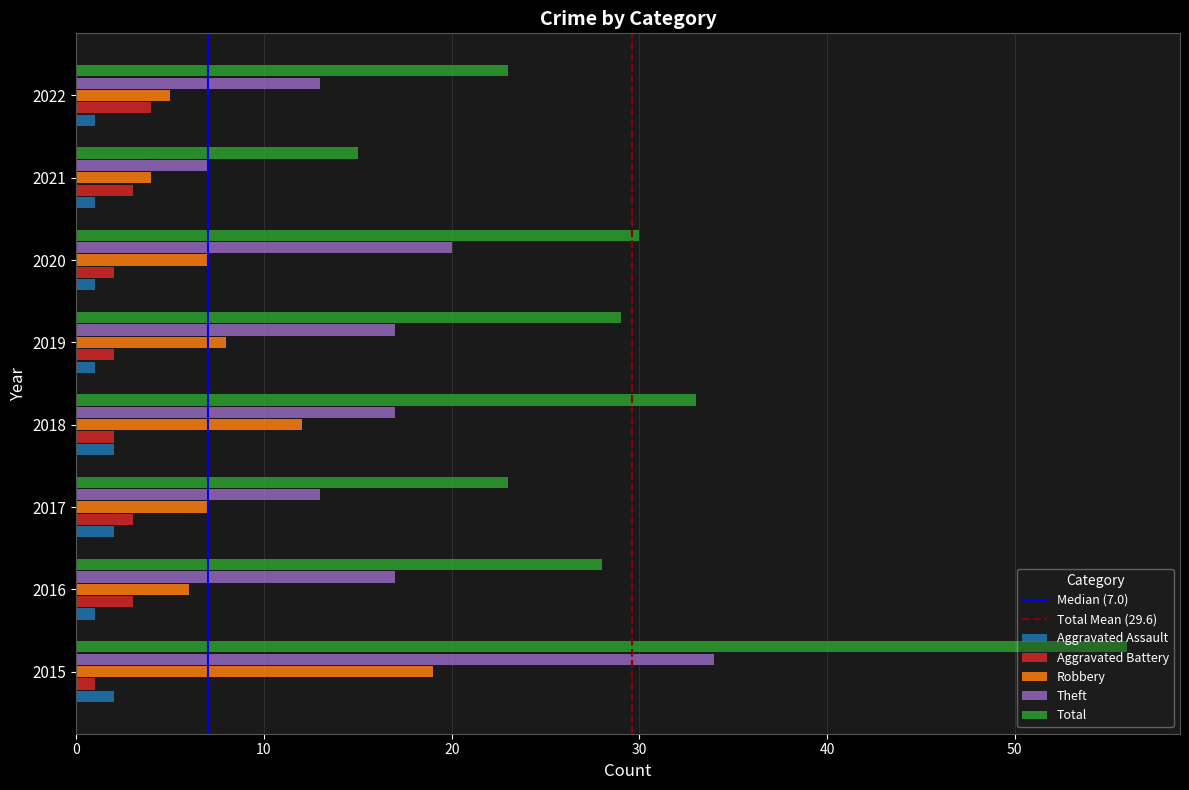

Read the Robbery value at 2018.

12